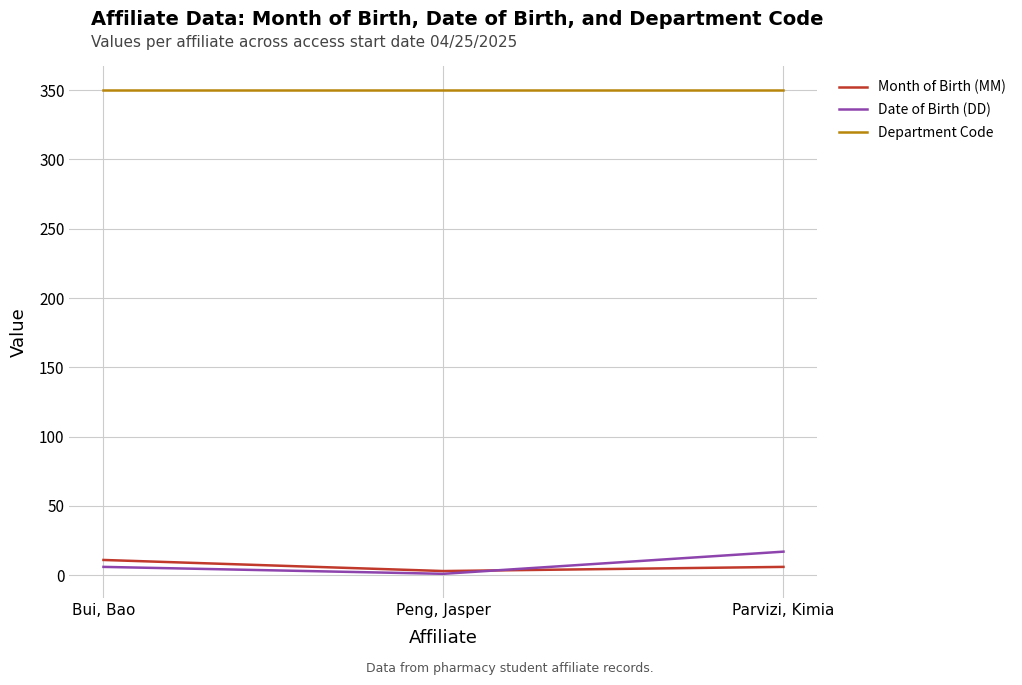

At which category does the chart reach its minimum across all series?

Peng, Jasper